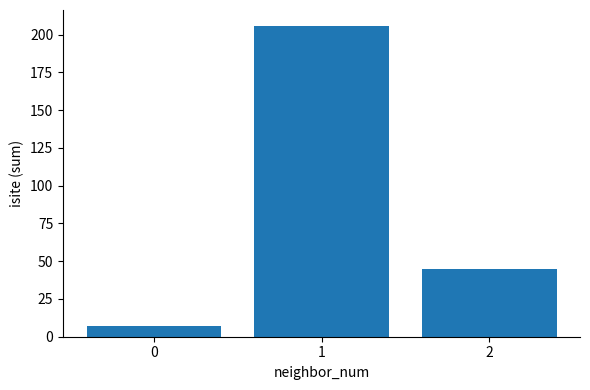

Is it true that the value at 1 is 206?

True